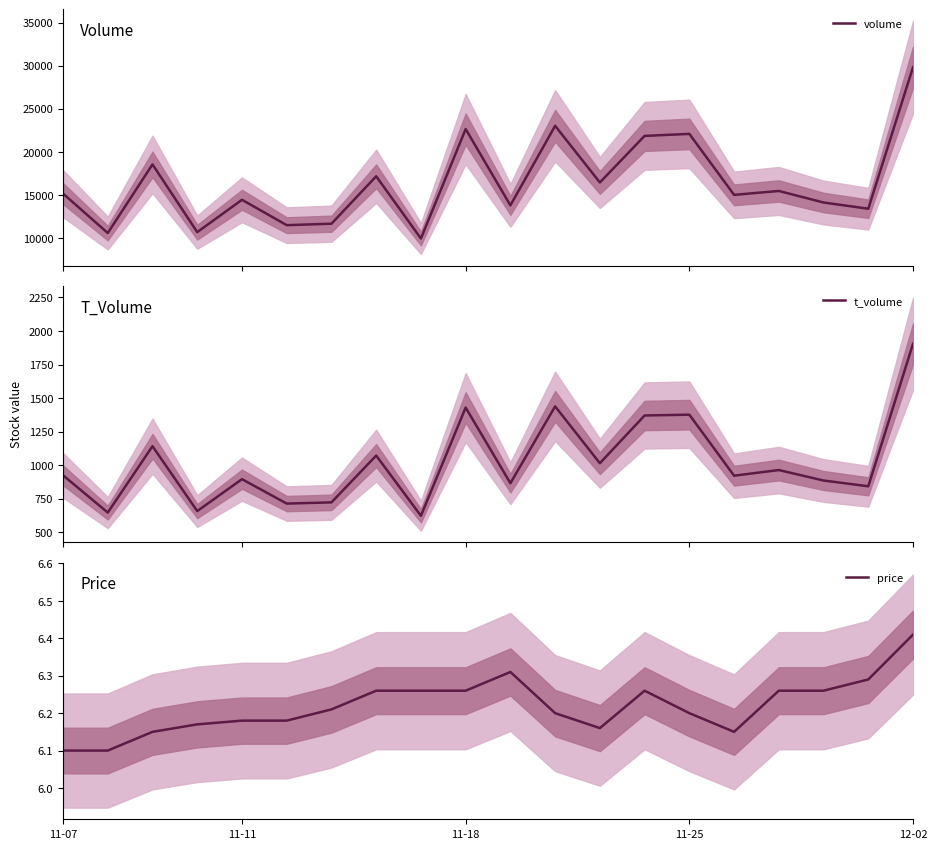

How many data points does each series have?

20